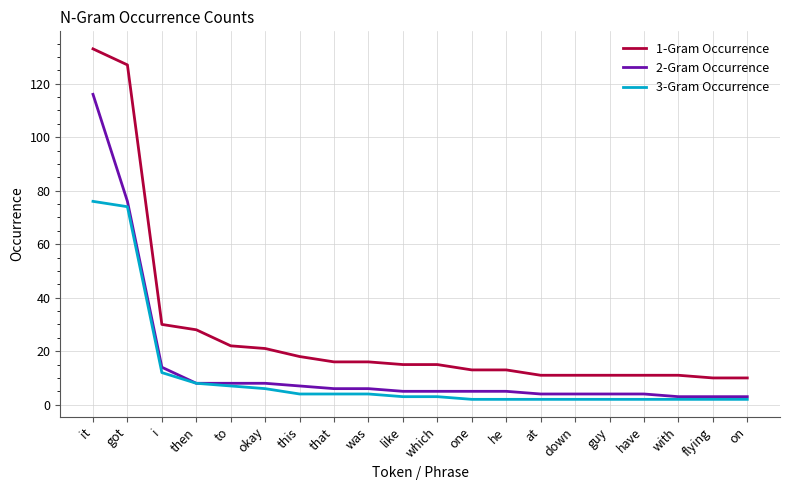

Rank the series by their average value, from highest to lowest.

1-Gram Occurrence, 2-Gram Occurrence, 3-Gram Occurrence